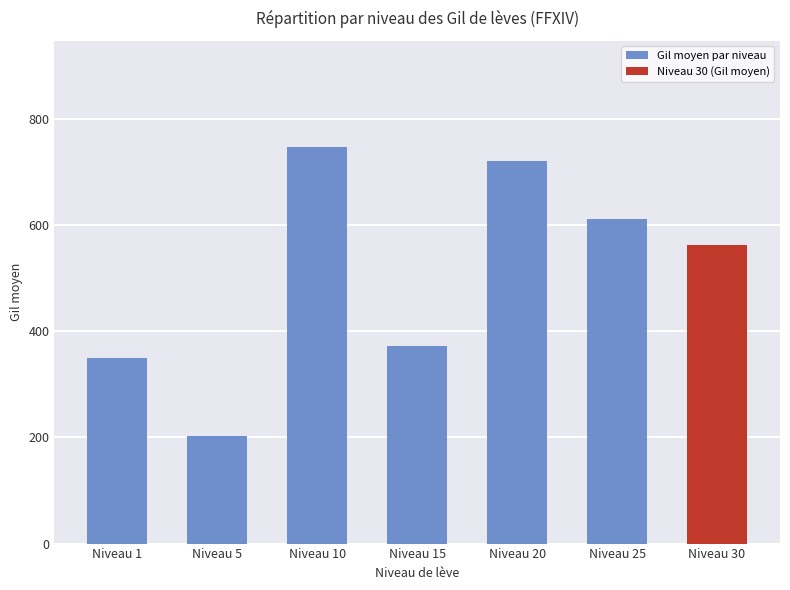

Reading left to right, list all the values displayed in this chart.

Niveau 1=350	Niveau 5=202	Niveau 10=747	Niveau 15=373	Niveau 20=720	Niveau 25=612	Niveau 30=562